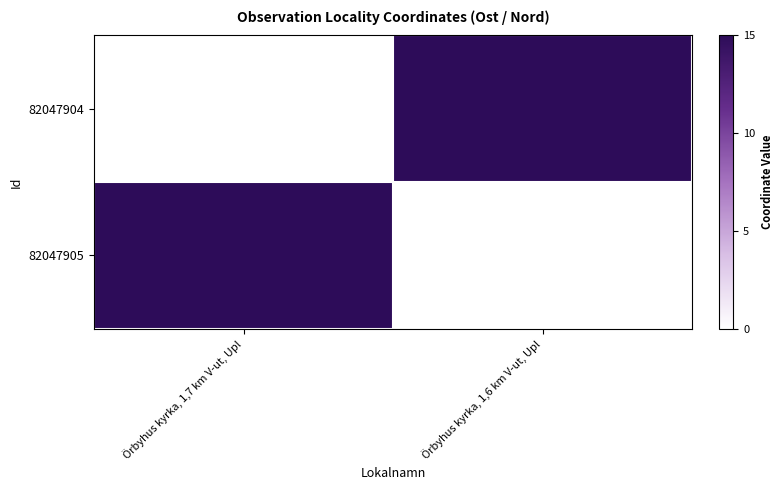

Rank the series at Örbyhus kyrka, 1,6 km V-ut, Upl from lowest to highest value.

82047905, 82047904